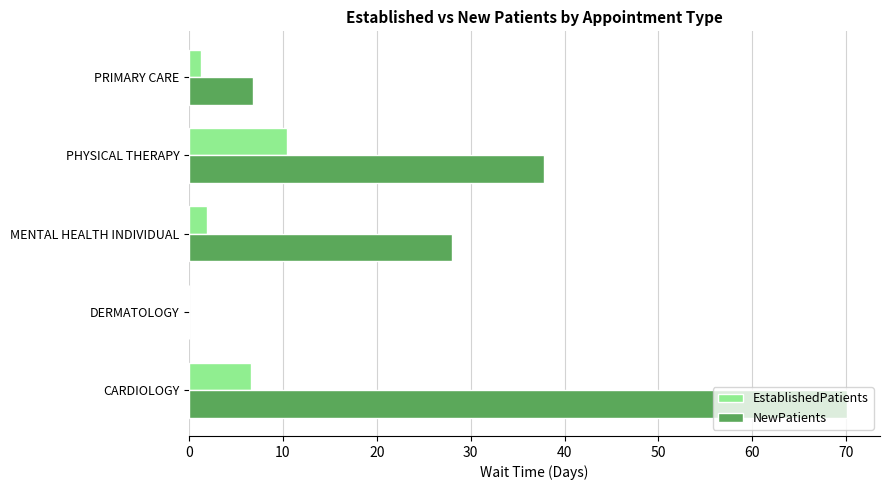

Which series has the largest total across all categories?

NewPatients